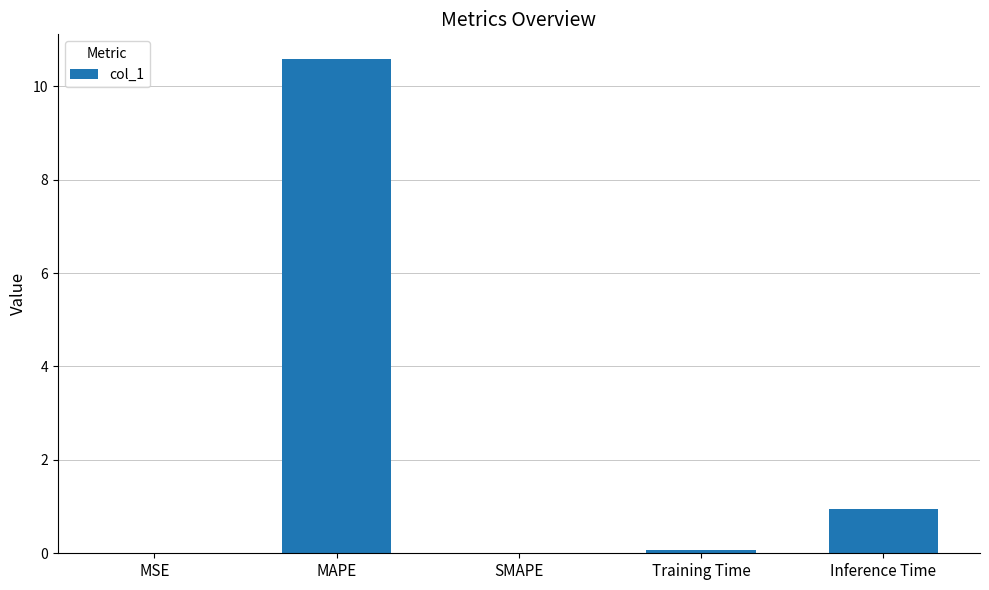

Which label corresponds to the largest value in the chart?

MAPE